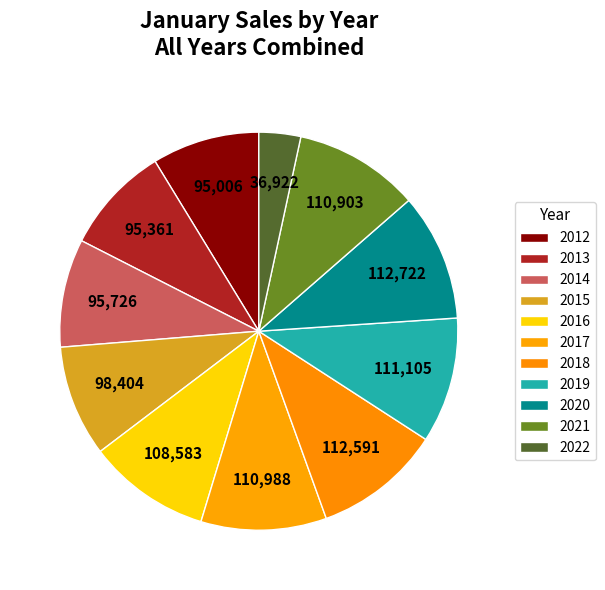

Count the number of slices in the pie.

11